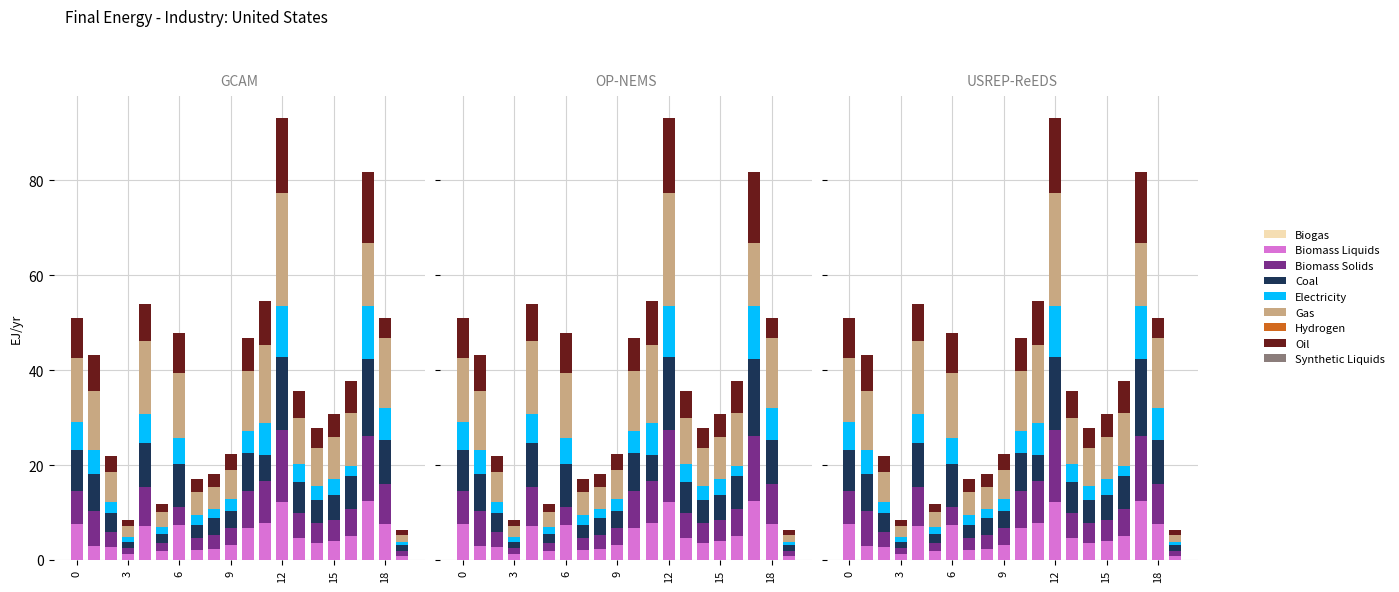

What is the value of the col_6 (Biomass Solids) bar at the 20th from the left?

1.1